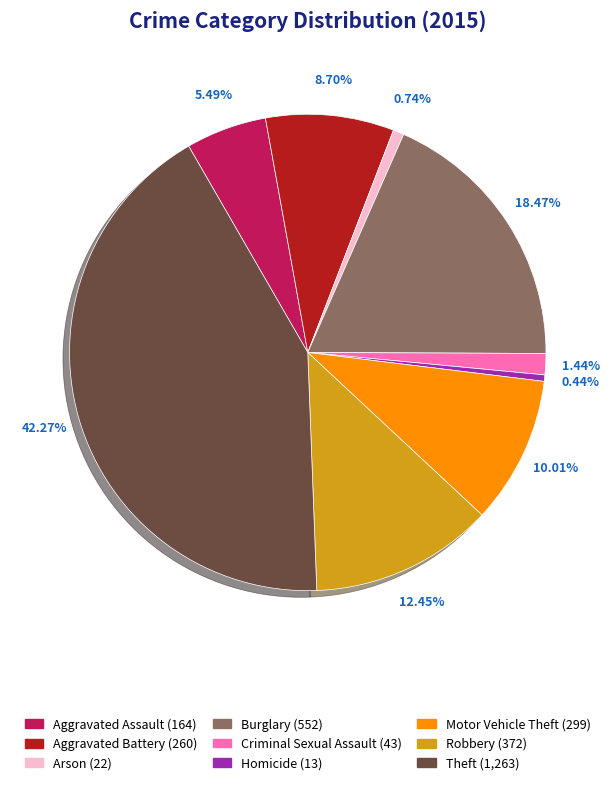

To the nearest percent, what portion does Burglary represent?

18%